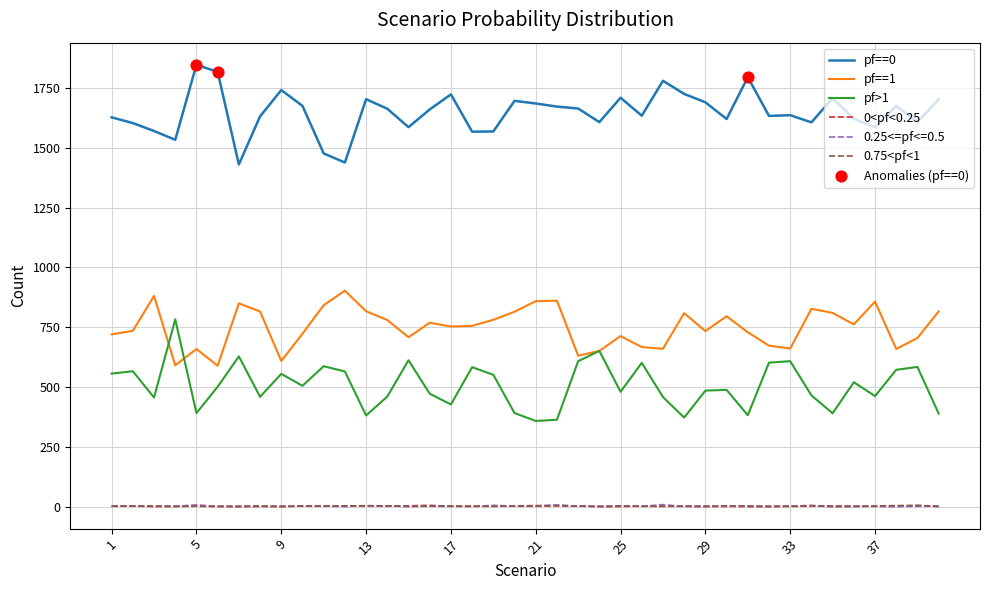

Which series has the largest total across all categories?

pf==0